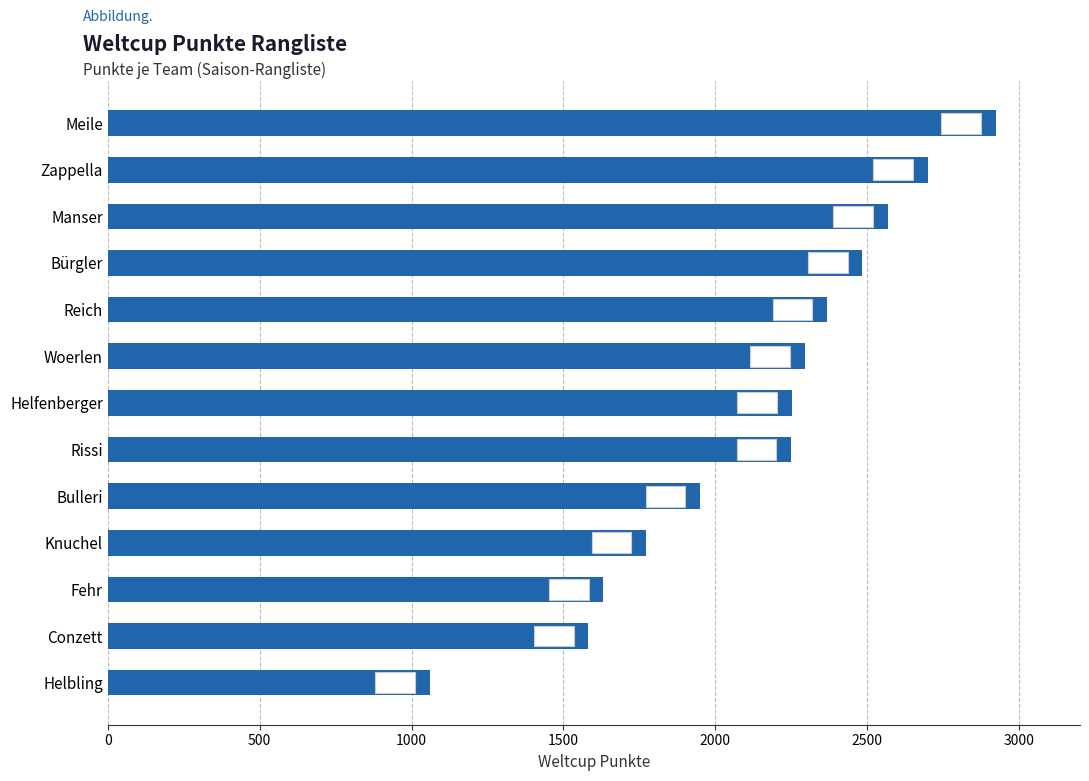

At which category does the chart reach its minimum across all series?

Helbling